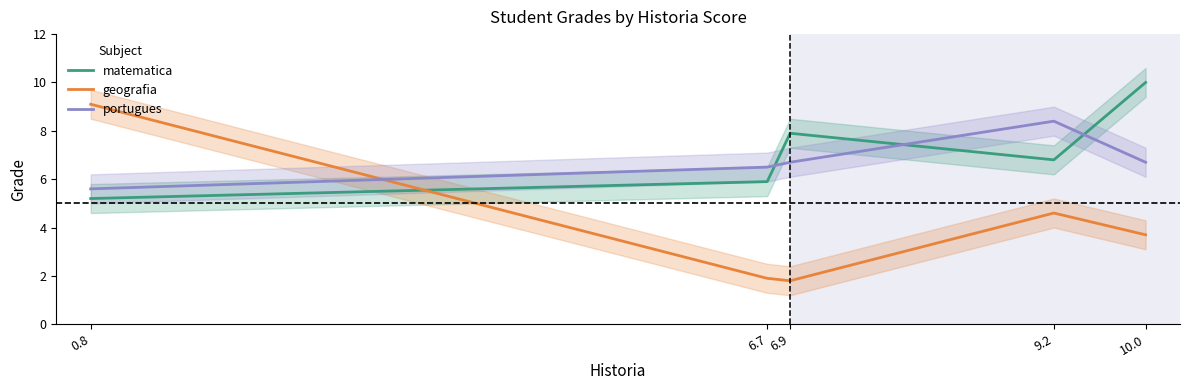

List the labels in order of geografia value, smallest first.

6.9, 6.7, 10.0, 9.2, 0.8